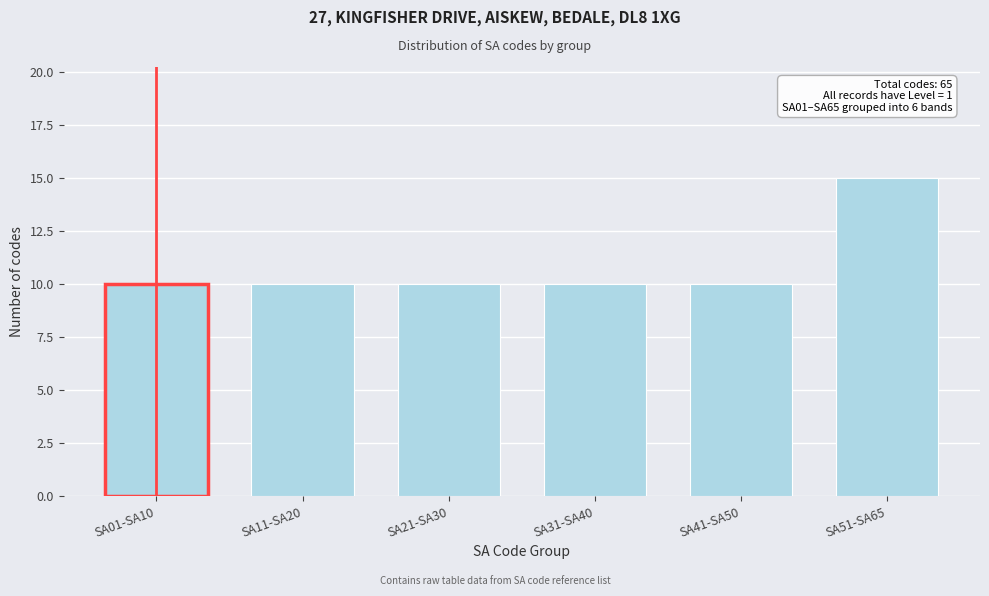

Reading left to right, what are all the values shown in this chart?

10	10	10	10	10	15